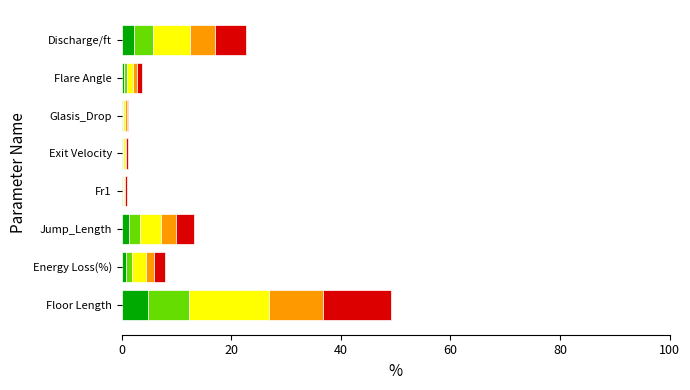

At which category is the sum across all series the highest?

Floor Length